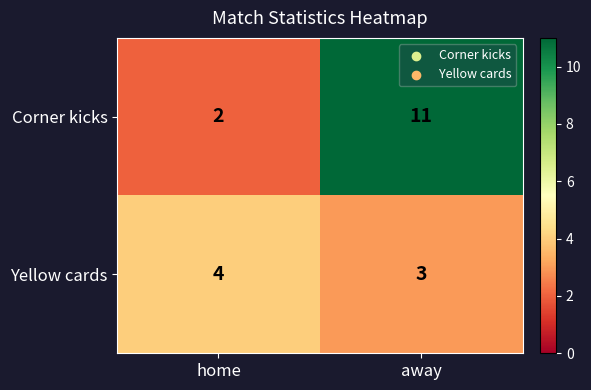

At which category does the chart reach its peak across all series?

away